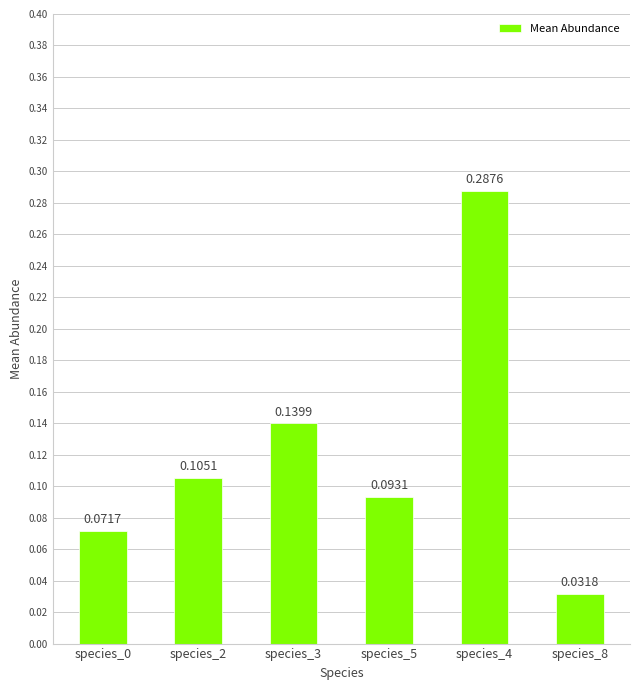

What is the sum of all values?

0.7